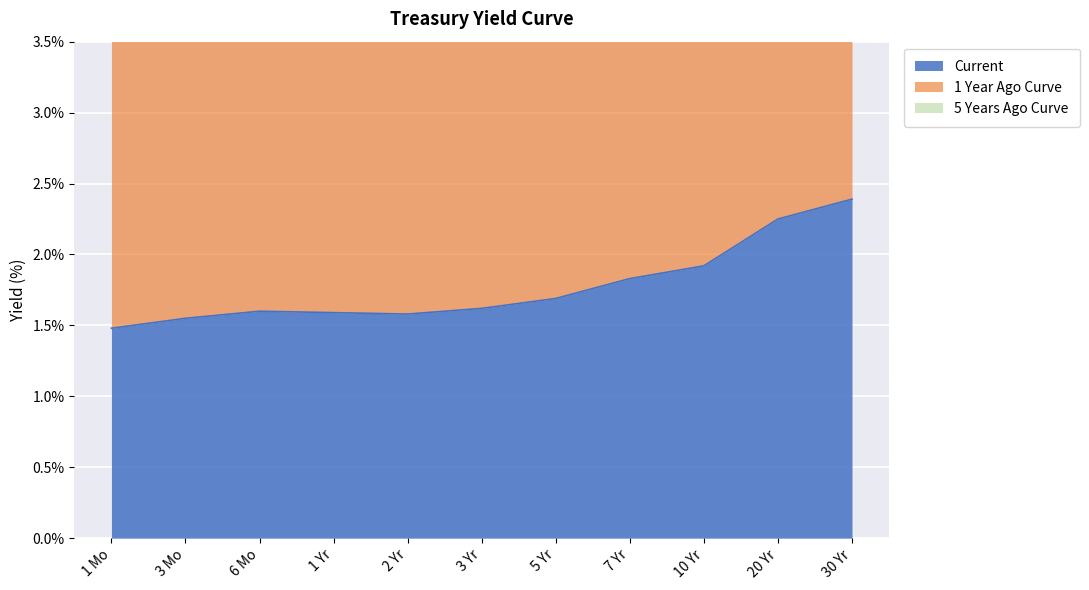

What is the difference between the maximum and minimum values in the 5 Years Ago Curve series?

4.2